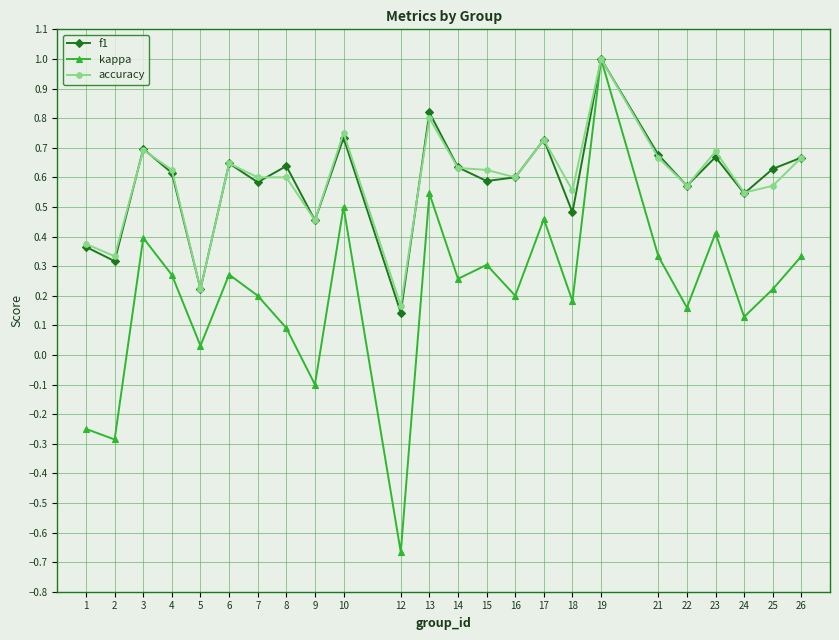

The value of kappa at 21 is 0.1. True or false?

False